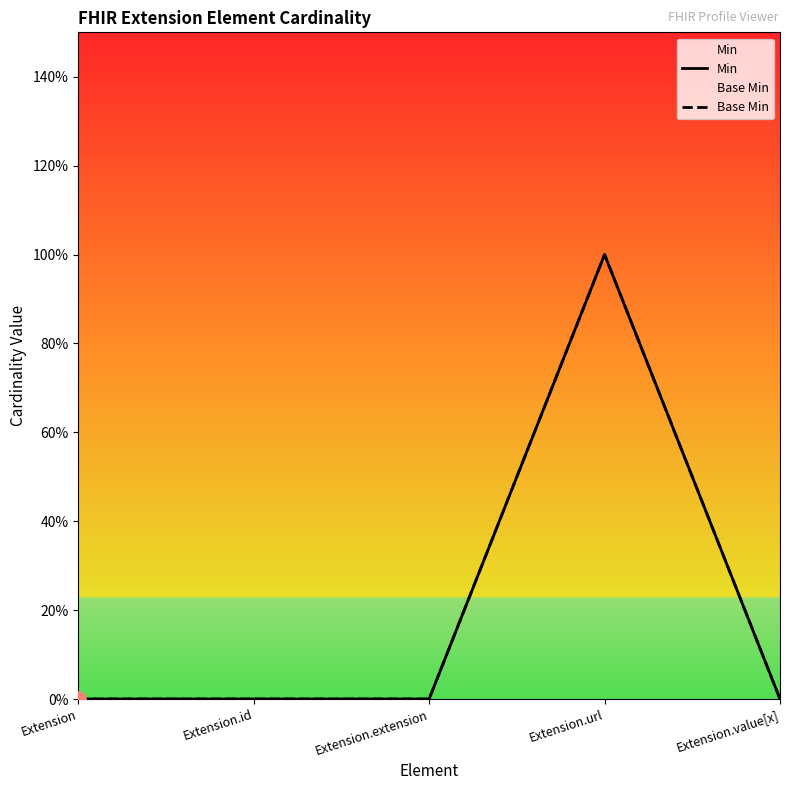

What are all the series names shown in the legend?

Min, Base Min